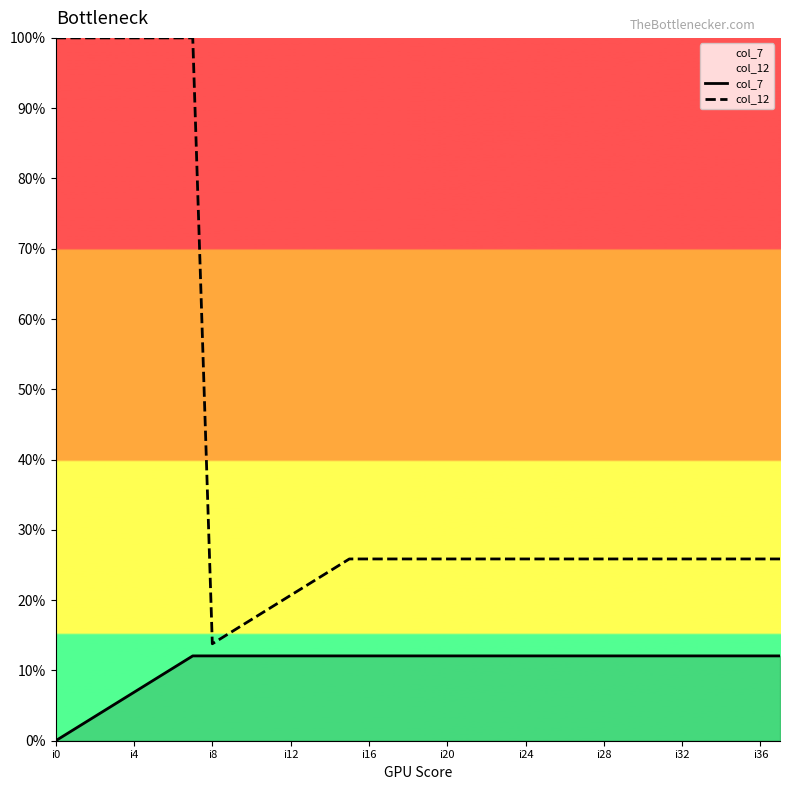

How many values in the col_7 series are below 12?

7